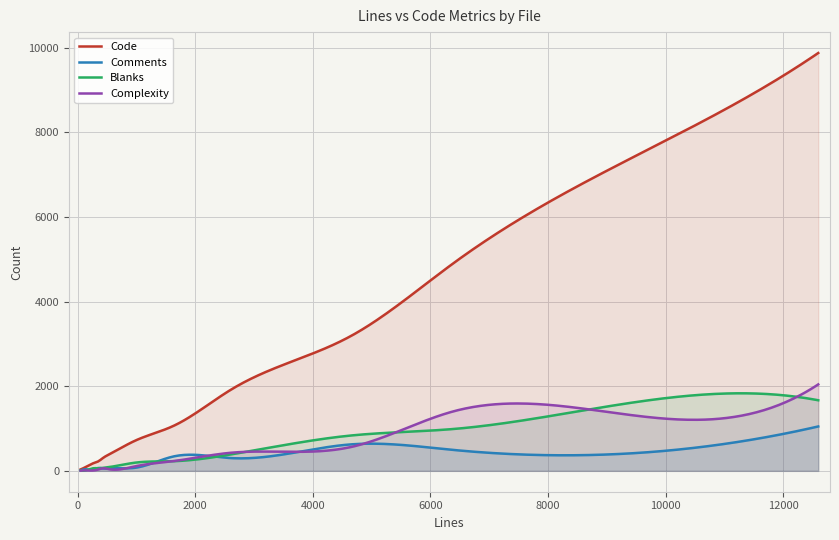

How many categories are shown in the chart?

300